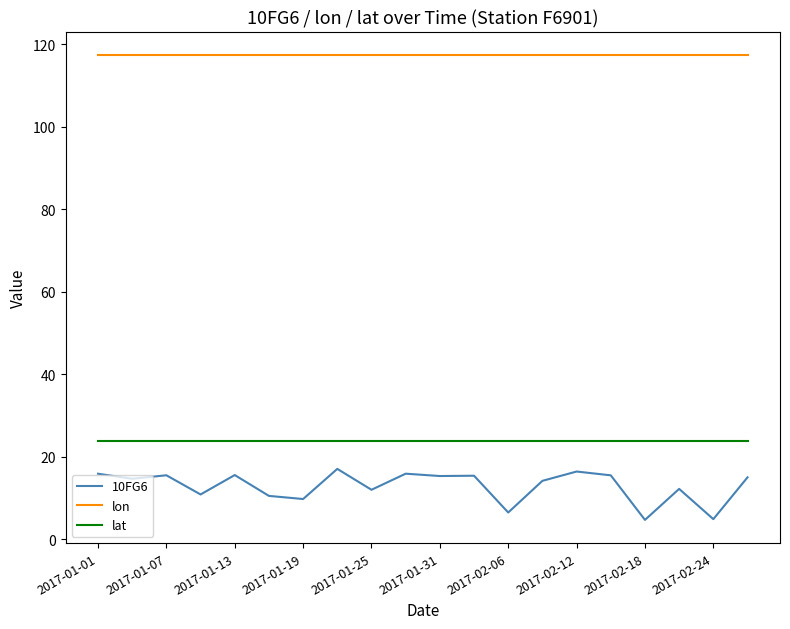

True or false: 10FG6 and lon cross at least once.

False